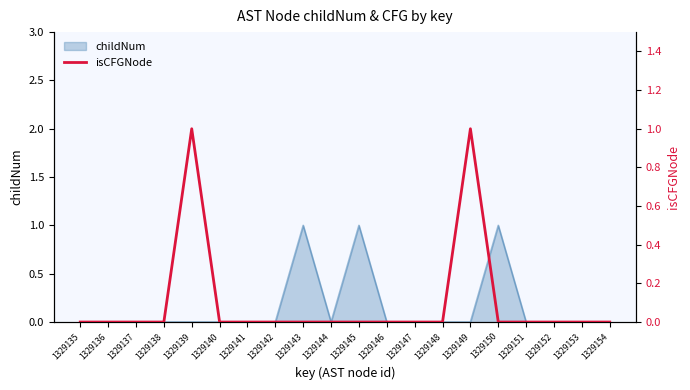

True or false: childNum has a value of 0 at 1329151.

True